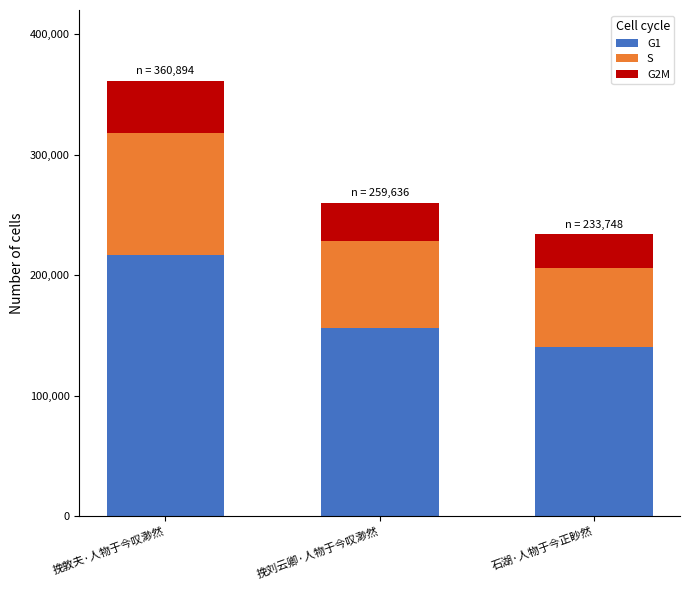

How many series are shown in this chart?

3